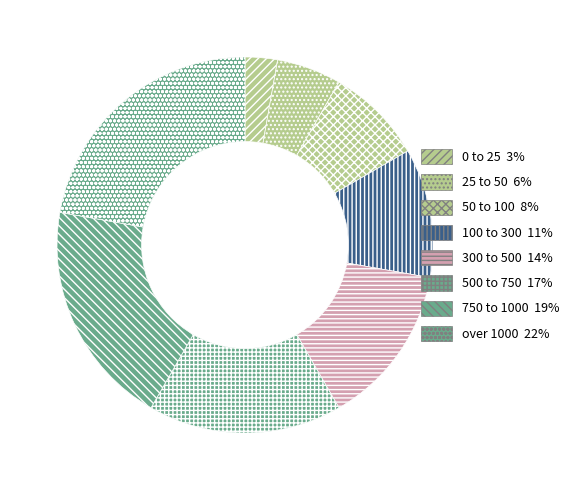

True or false: over 1000 accounts for 15% of the total.

False